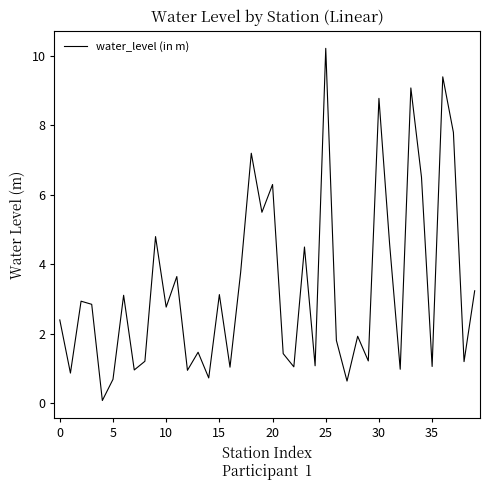

What is the difference between the maximum and minimum values?

10.1